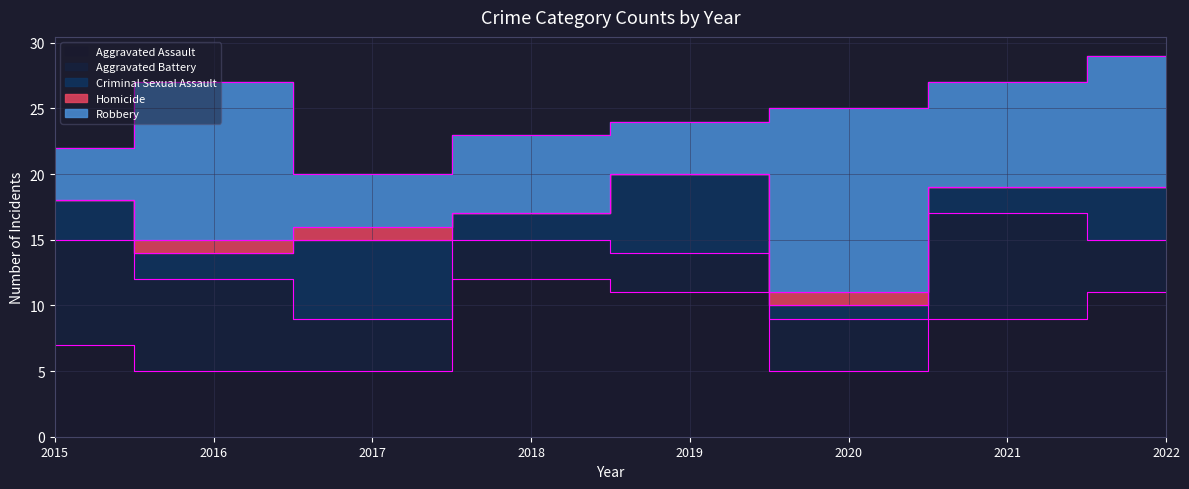

Reading right to left, extract all data points from this chart.

Aggravated Assault: 2022=11	2021=9	2020=5	2019=11	2018=12	2017=5	2016=5	2015=7
Aggravated Battery: 2022=4	2021=8	2020=4	2019=3	2018=3	2017=4	2016=7	2015=8
Criminal Sexual Assault: 2022=4	2021=2	2020=1	2019=6	2018=2	2017=6	2016=2	2015=3
Homicide: 2022=0	2021=0	2020=1	2019=0	2018=0	2017=1	2016=1	2015=0
Robbery: 2022=10	2021=8	2020=14	2019=4	2018=6	2017=4	2016=12	2015=4